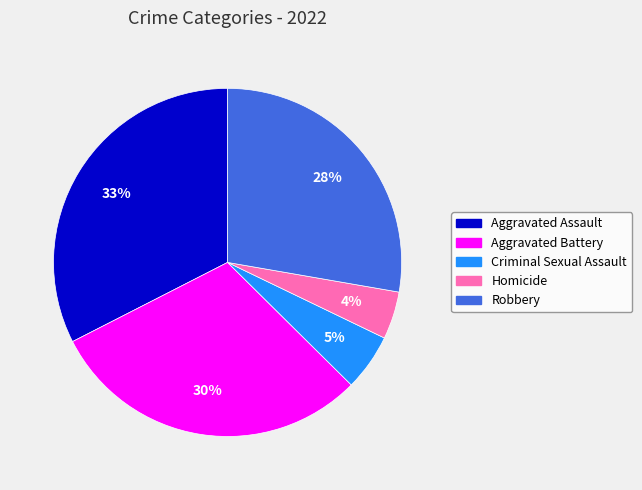

Which has a higher value, Criminal Sexual Assault or Robbery?

Robbery